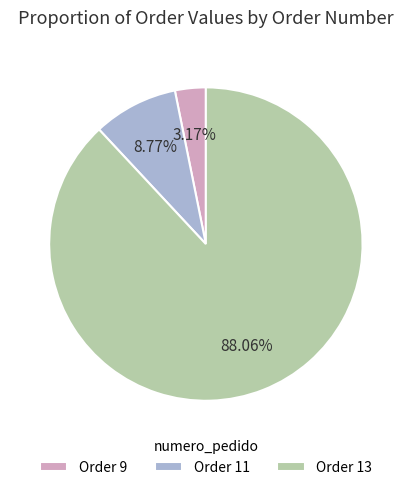

How many slices are in this pie chart?

3